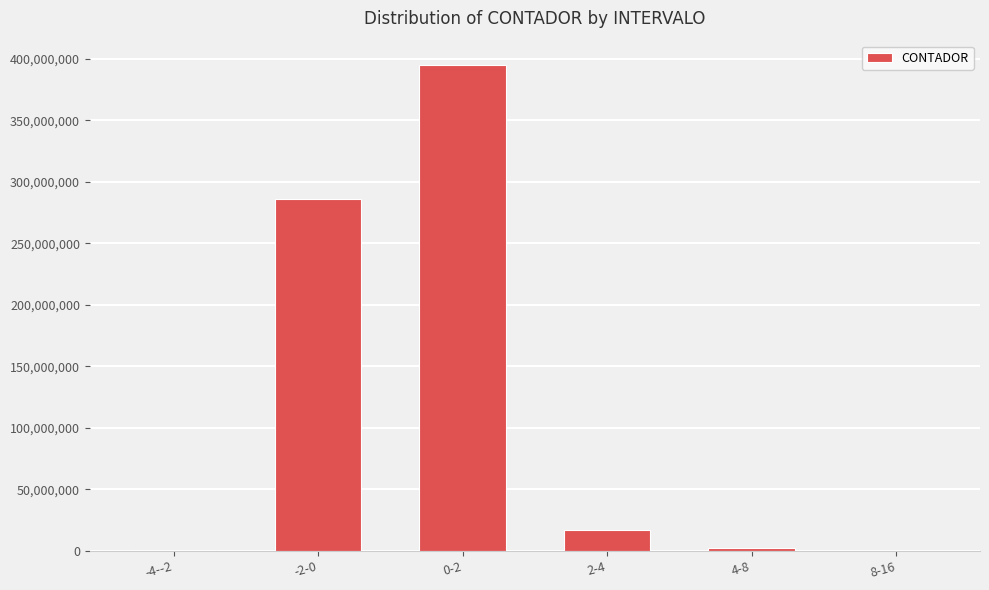

What is the approximate value at 2-4, to the nearest 10?

17169600